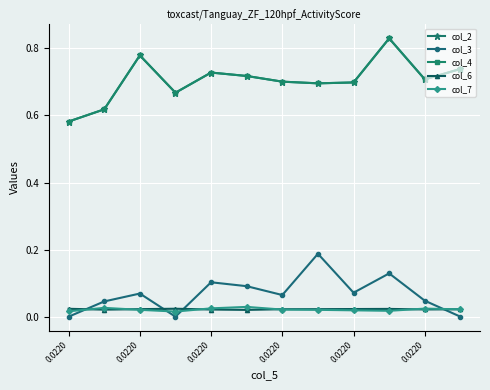

Does the chart have visible grid lines?

Yes